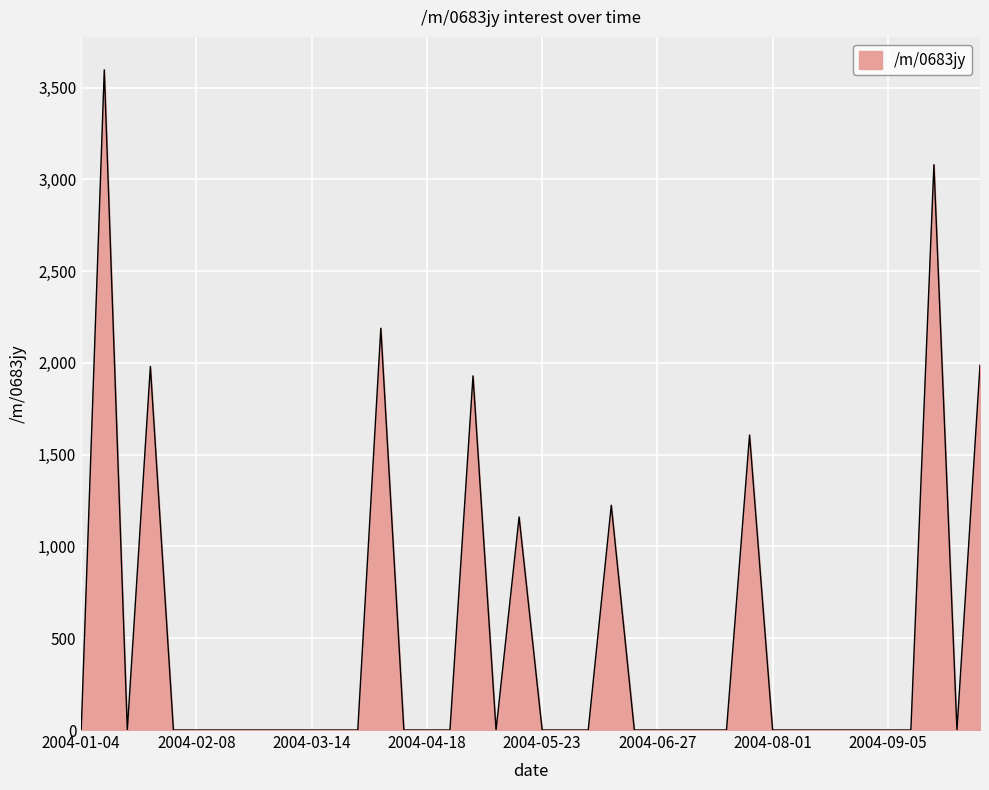

What is the maximum value shown in the chart?

3596.1